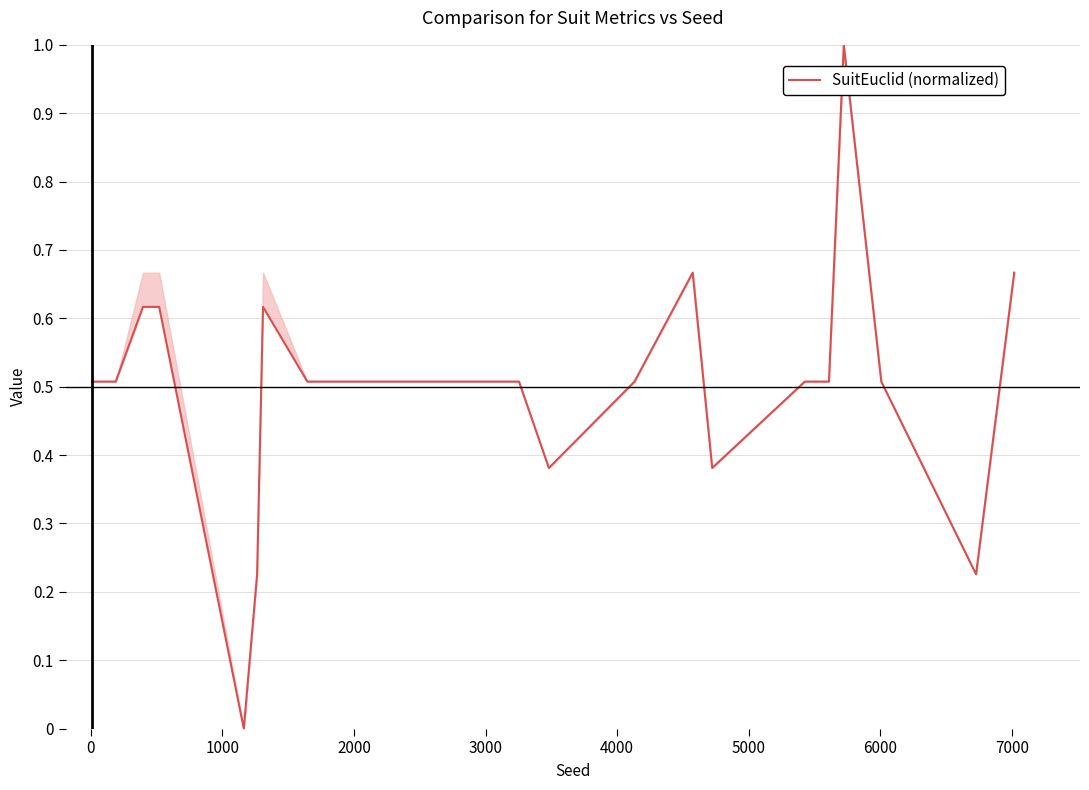

What is the difference between the maximum and minimum values?

1.0